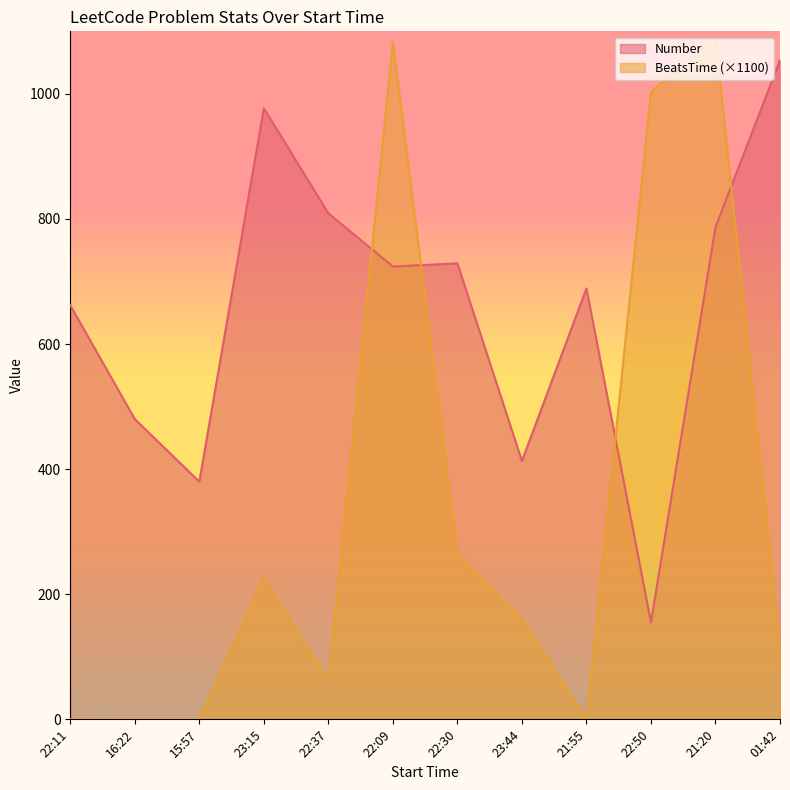

Does the chart have visible grid lines?

No